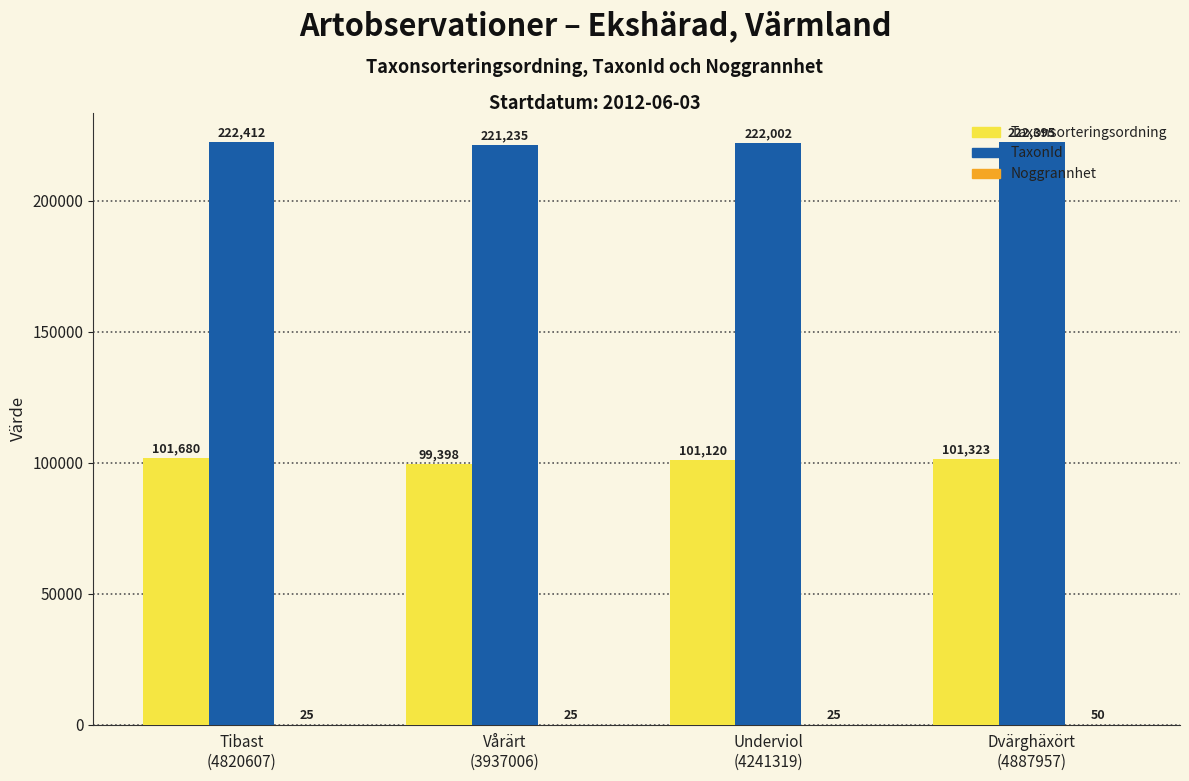

At which label is Taxonsorteringsordning closest to 100539?

Underviol
(4241319)